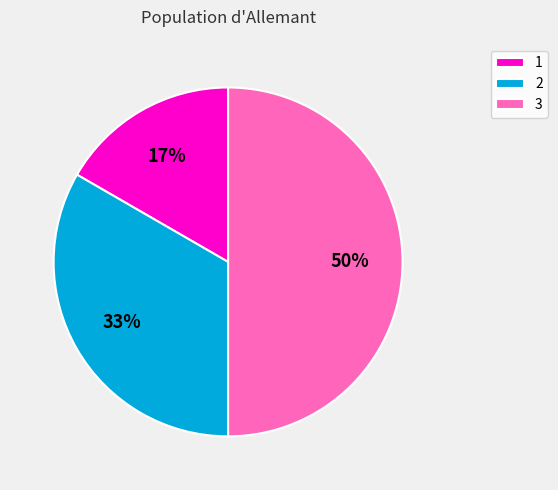

Approximately how many times larger is the value at 1 compared to 3?

0.3